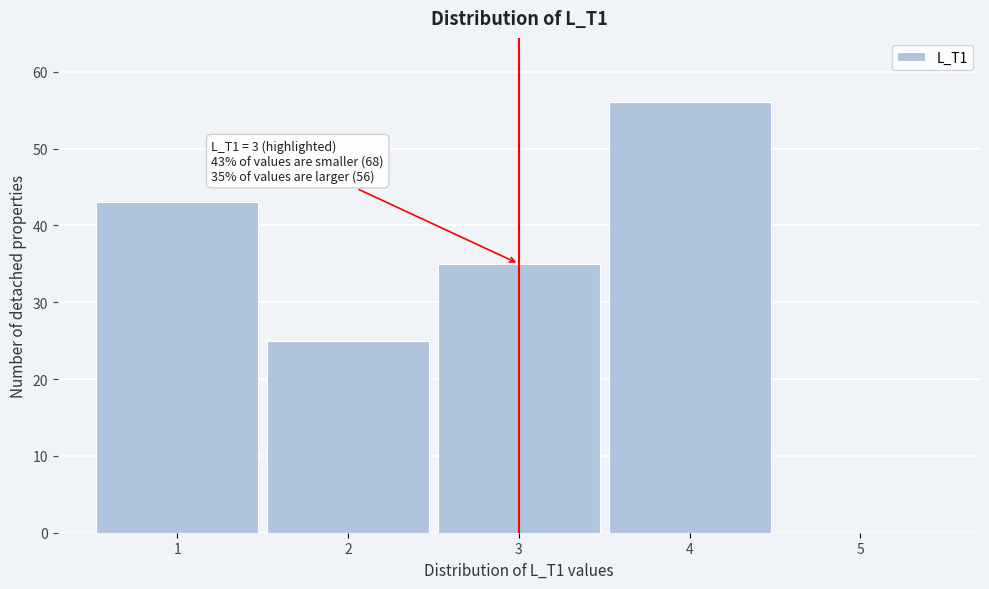

Which range on the x-axis has the tallest bar?

3.5 to 4.5